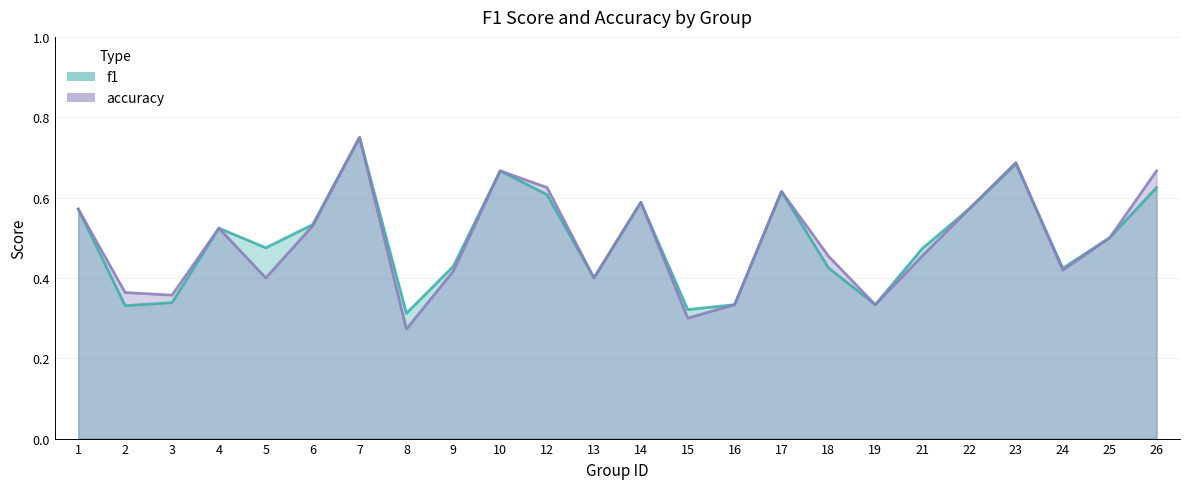

At which category does accuracy reach its first local peak?

4